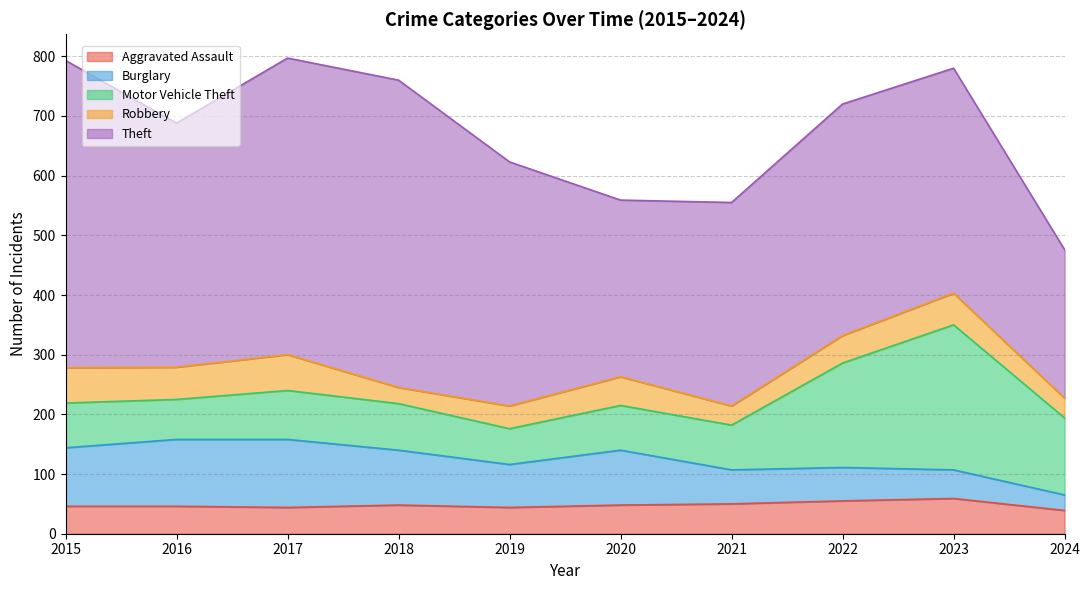

What is the spread (max minus min) of values at 2017?

453